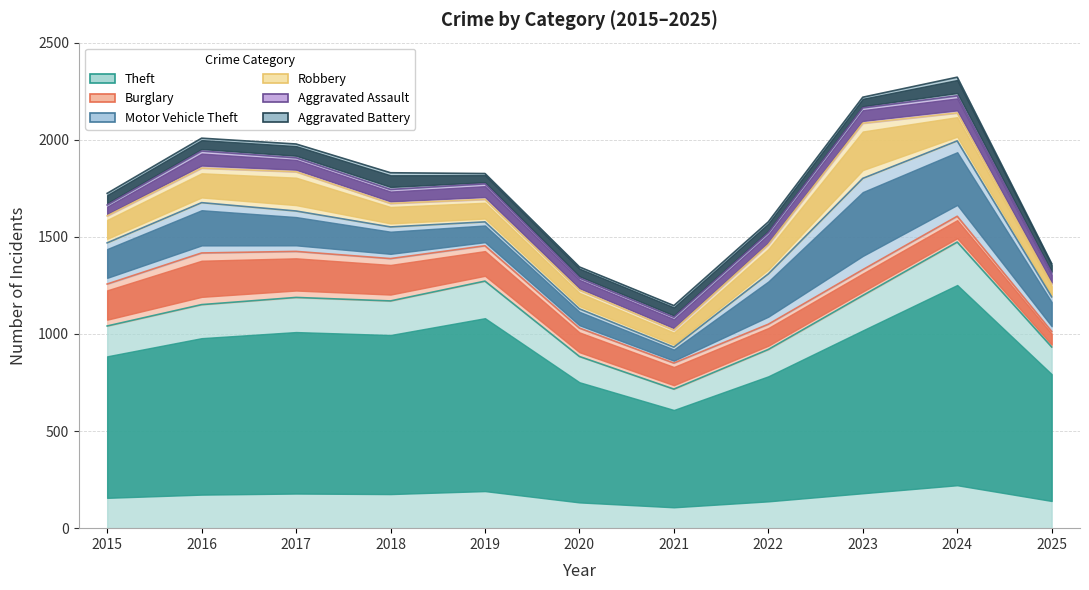

Rank the series by their maximum value, from lowest to highest.

Aggravated Assault, Aggravated Battery, Burglary, Robbery, Motor Vehicle Theft, Theft